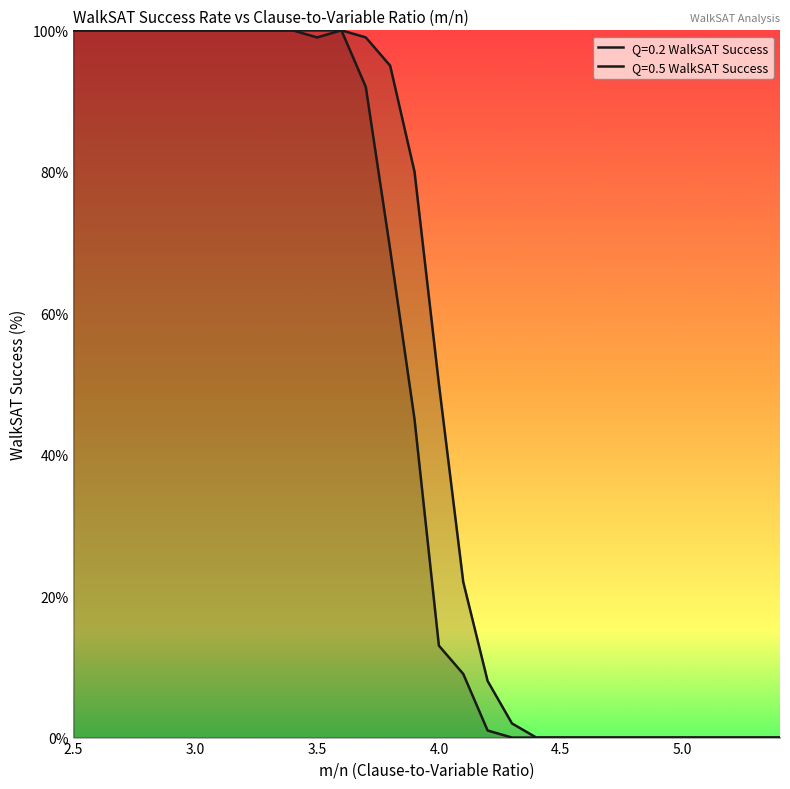

Where is Q=0.2 WalkSAT Success nearest to the value 50?

3.9